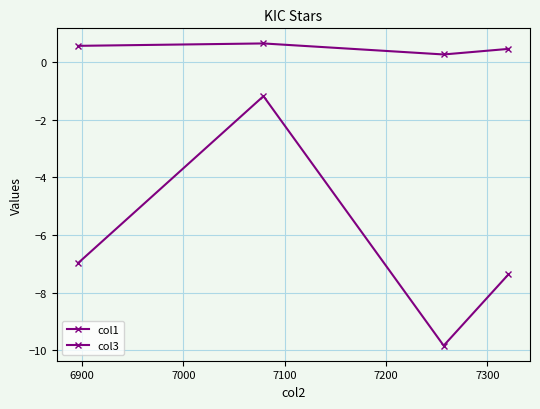

How many distinct data groups are displayed?

2